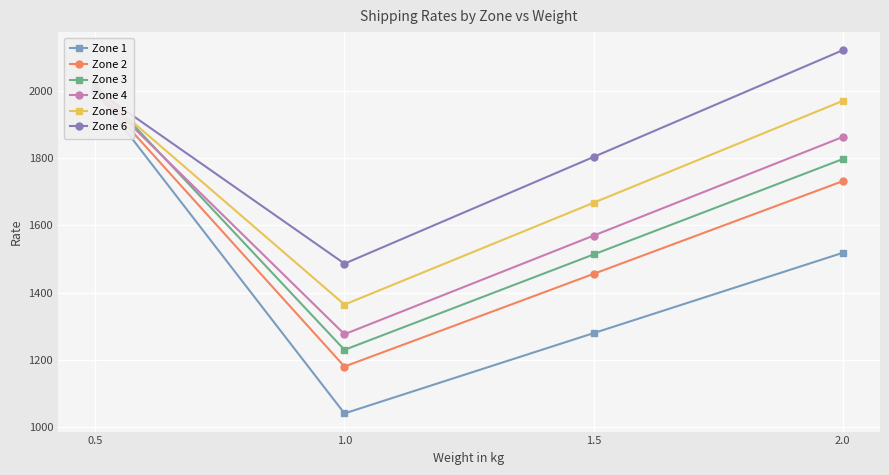

What is the label of the 2nd point from the left?

1.0